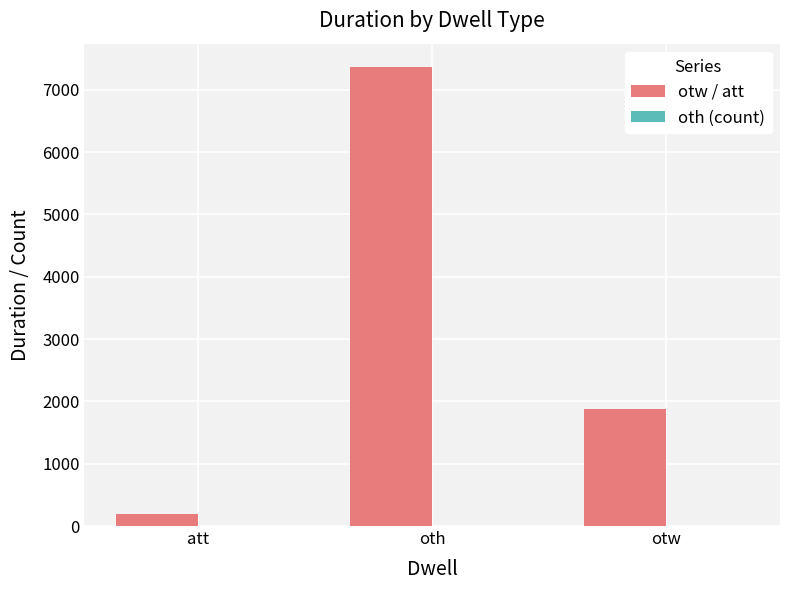

Count the number of data series in this chart.

2